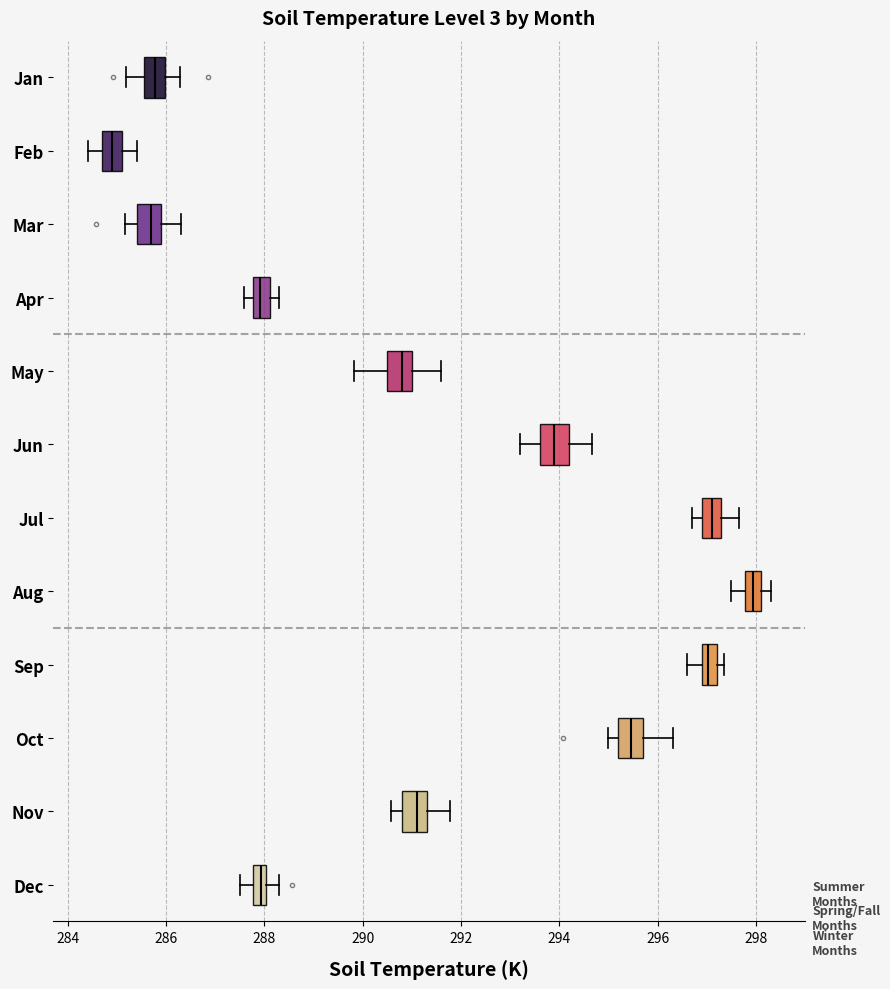

Where is the right edge of the box for Oct on the x-axis? The values are not printed on the chart, so give them approximately, as read against the axis.

295.8